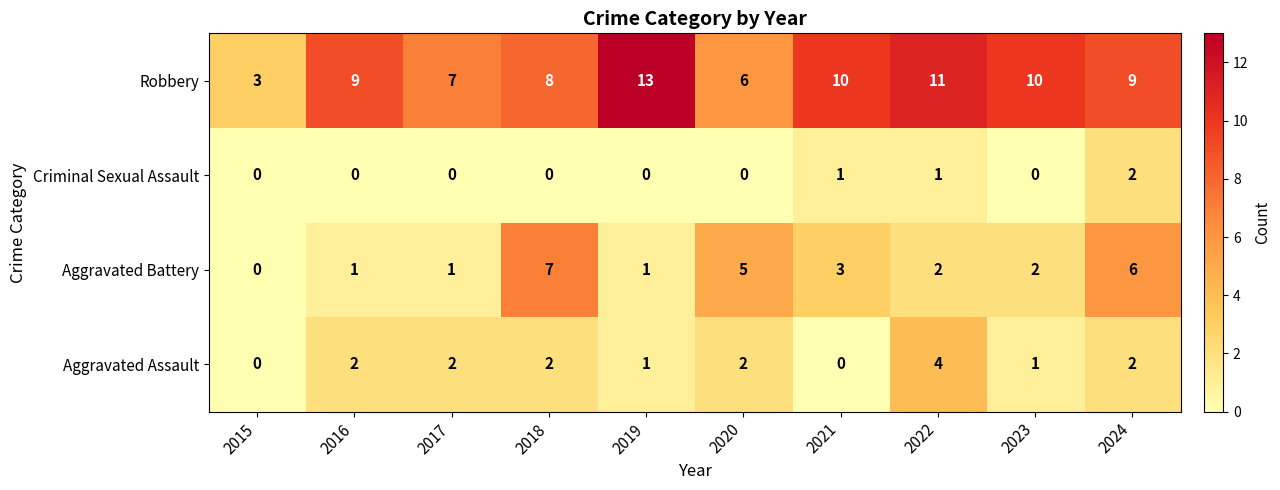

Between 2018 and 2021, which series saw the biggest shift?

Aggravated Battery